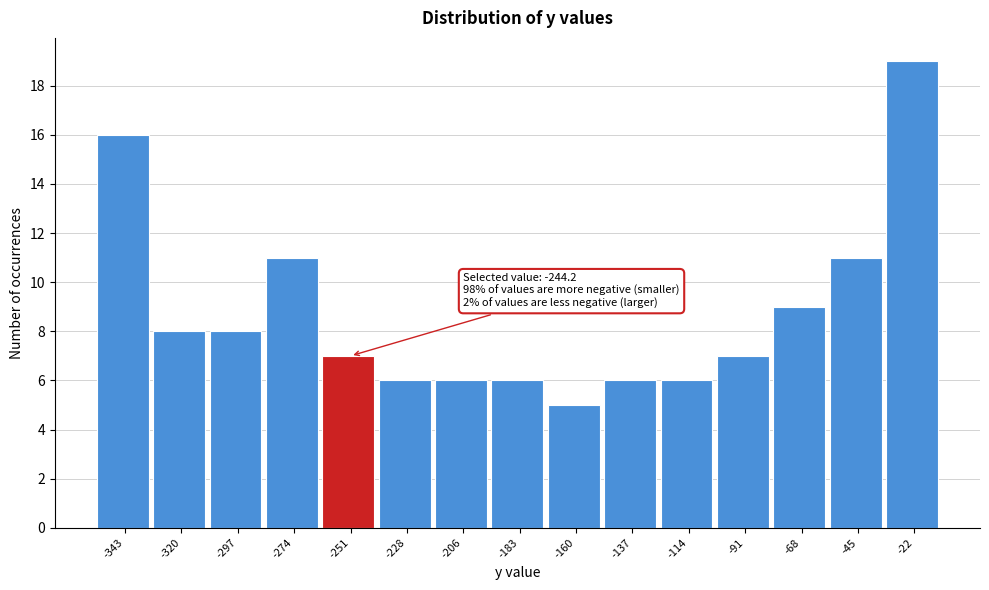

Reading right to left, list all the values displayed in this chart.

-22=19	-45=11	-68=9	-91=7	-114=6	-137=6	-160=5	-183=6	-206=6	-228=6	-251=7	-274=11	-297=8	-320=8	-343=16